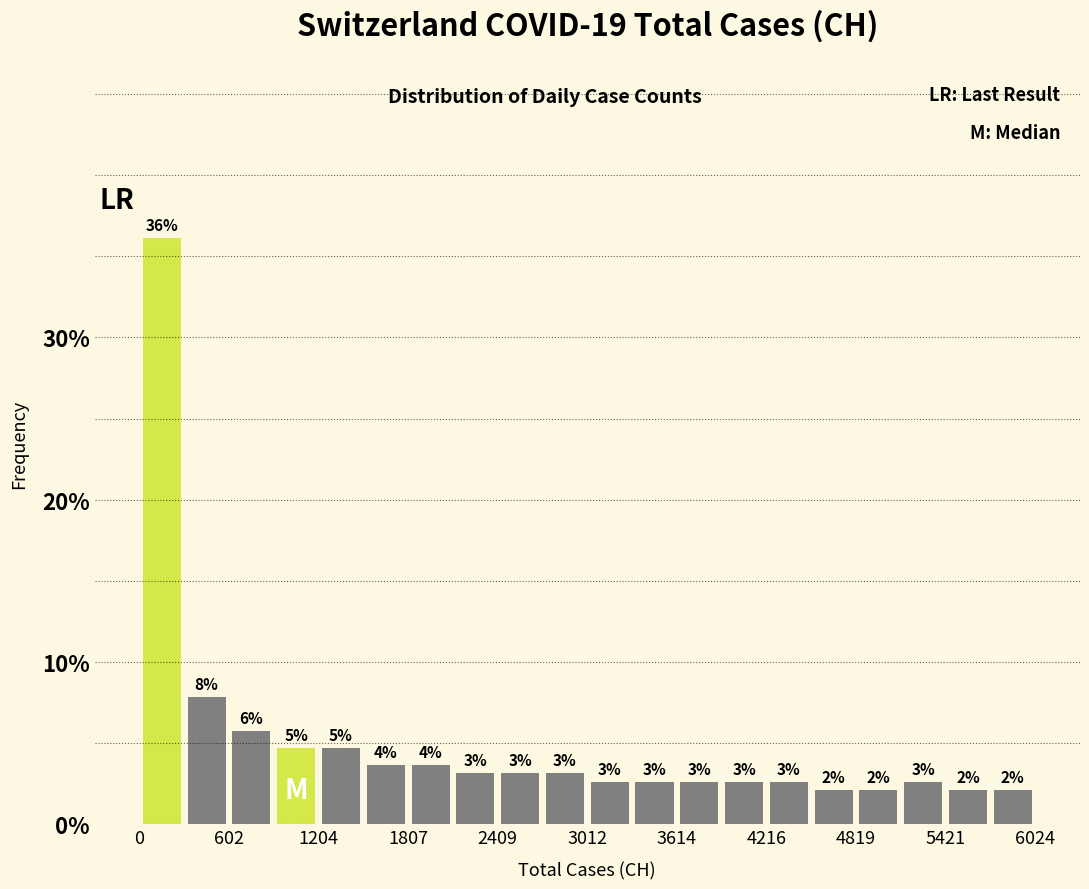

Read against the x-axis, roughly where is the centre of the tallest bar?

200